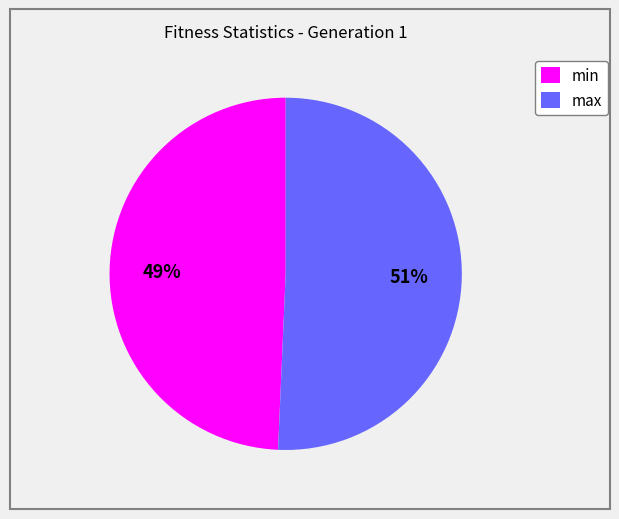

To the nearest percent, what is the average slice percentage?

50%